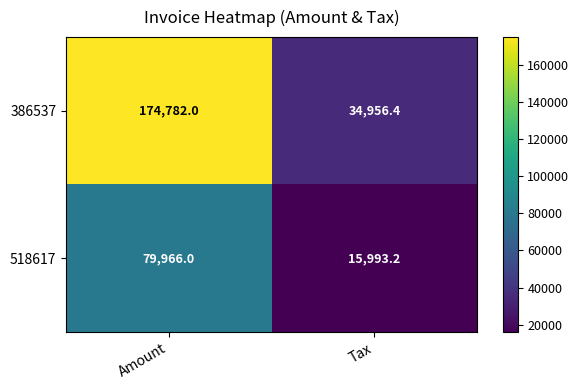

Which series has the largest total across all categories?

386537